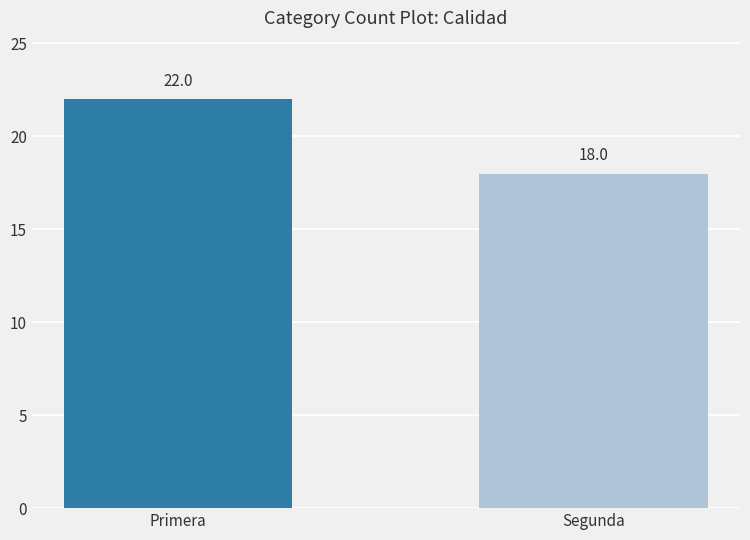

What is the difference between the maximum and minimum values?

4